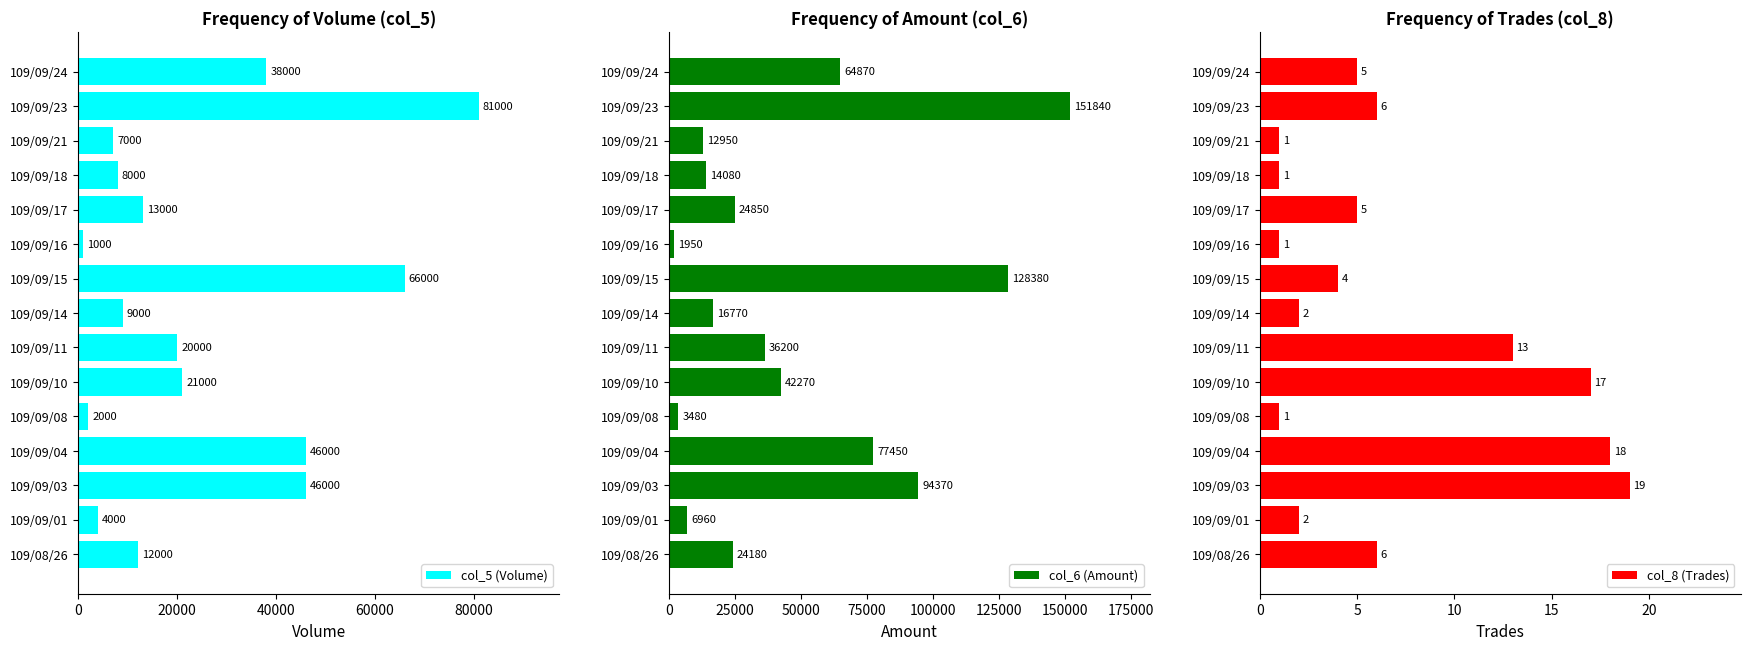

Rank the series by their maximum value, from lowest to highest.

col_8 (Trades), col_5 (Volume), col_6 (Amount)